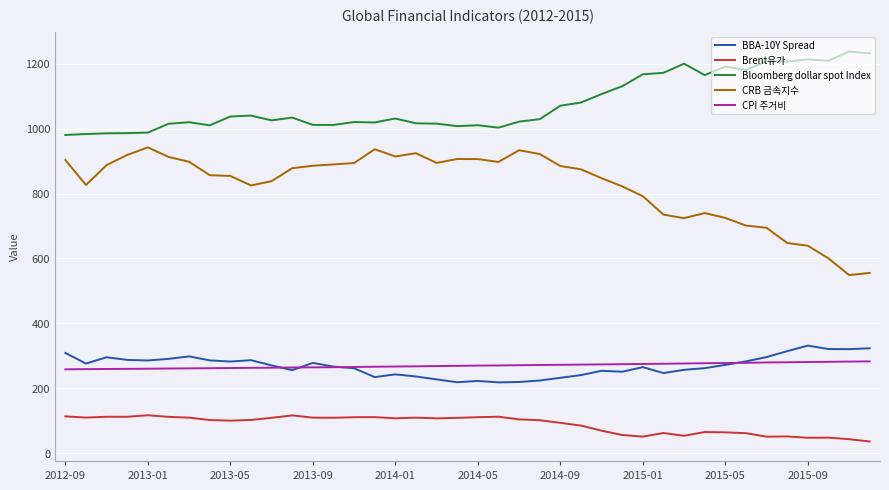

True or false: CRB 금속지수 and BBA-10Y Spread cross at least once.

False